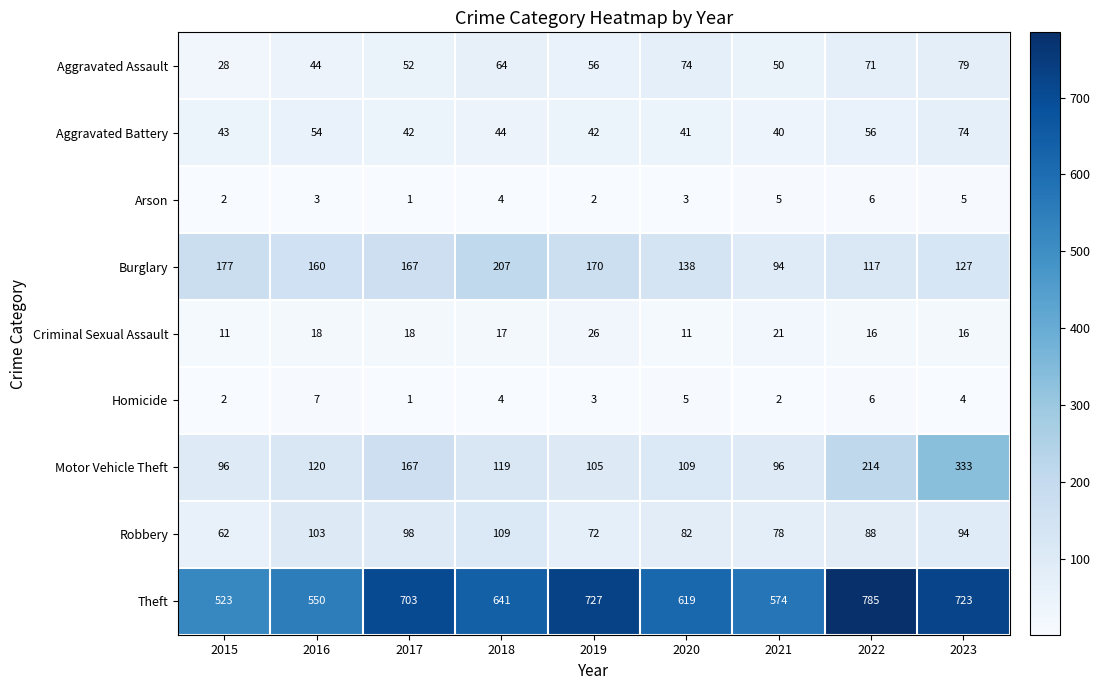

Which series has the largest total across all categories?

Theft